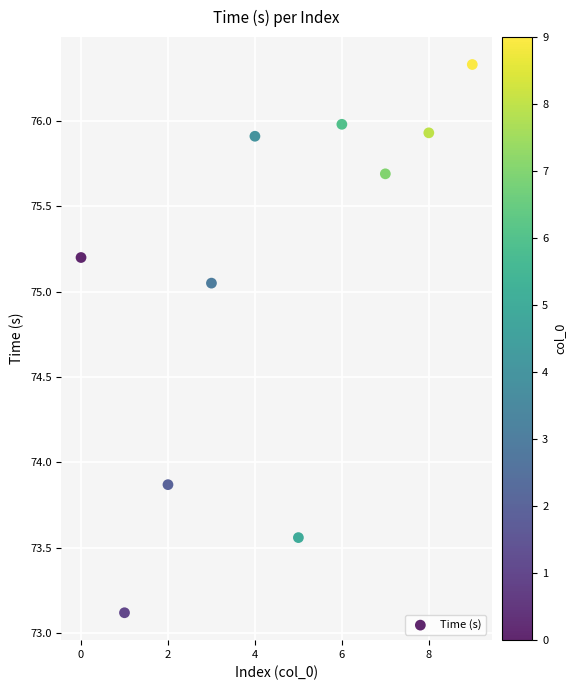

What is the range of Y values (max minus min)?

3.2